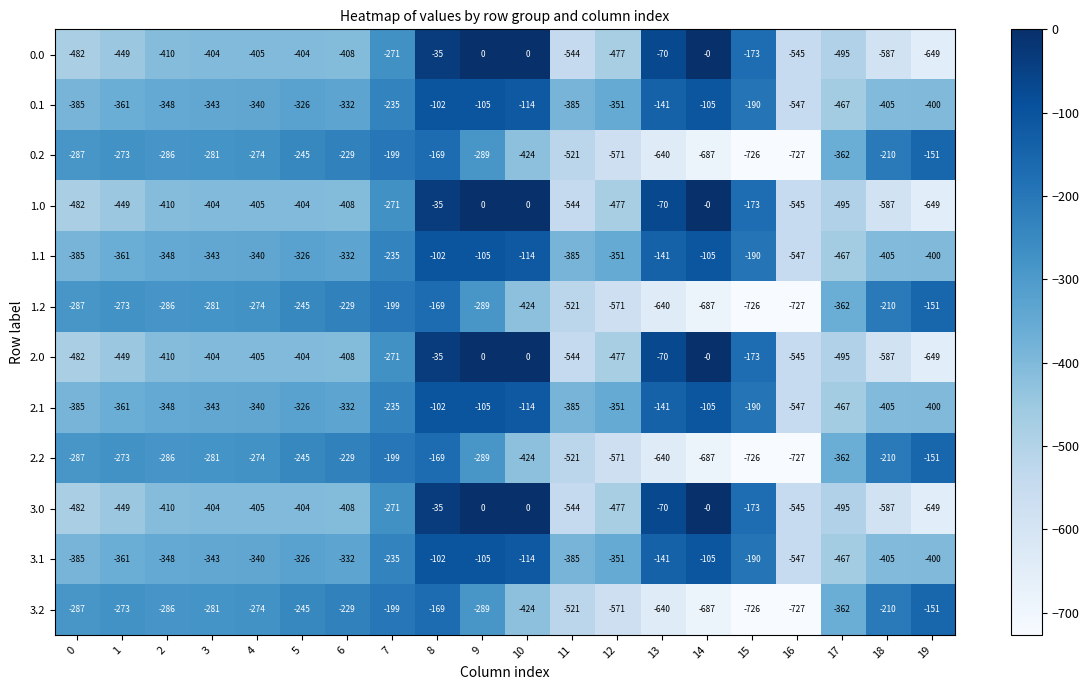

What is the minimum value for 2.1?

-547